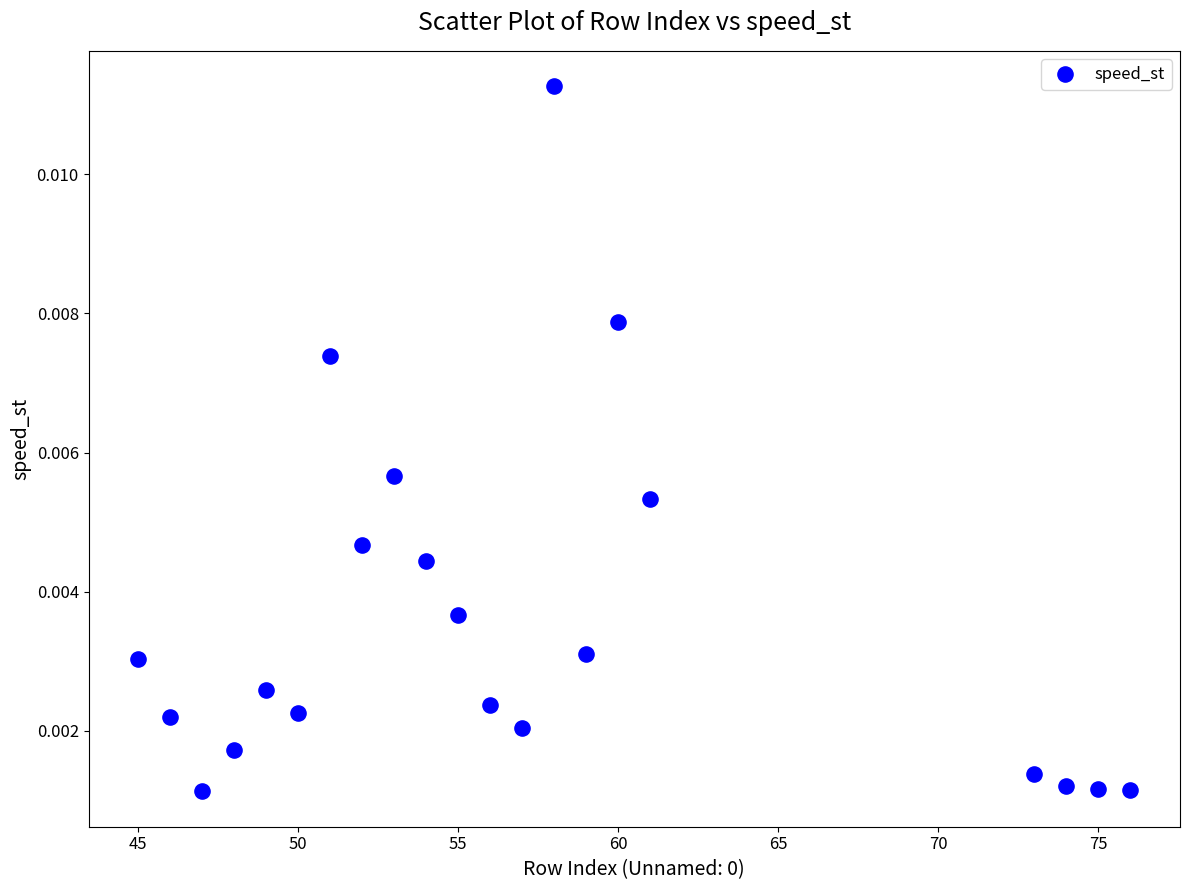

What is the range of X values (max minus min)?

31.0